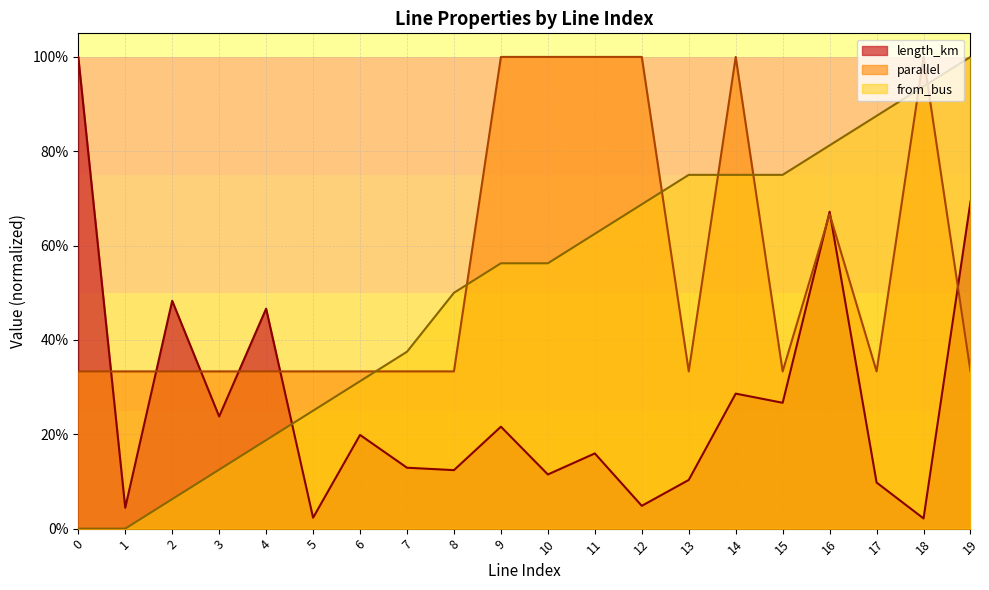

Is the value of from_bus at 19 greater than the value of length_km at 18?

Yes